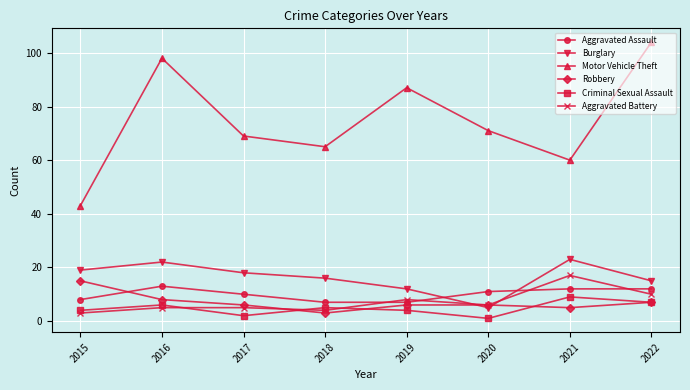

What is the average value of the Aggravated Battery series?

7